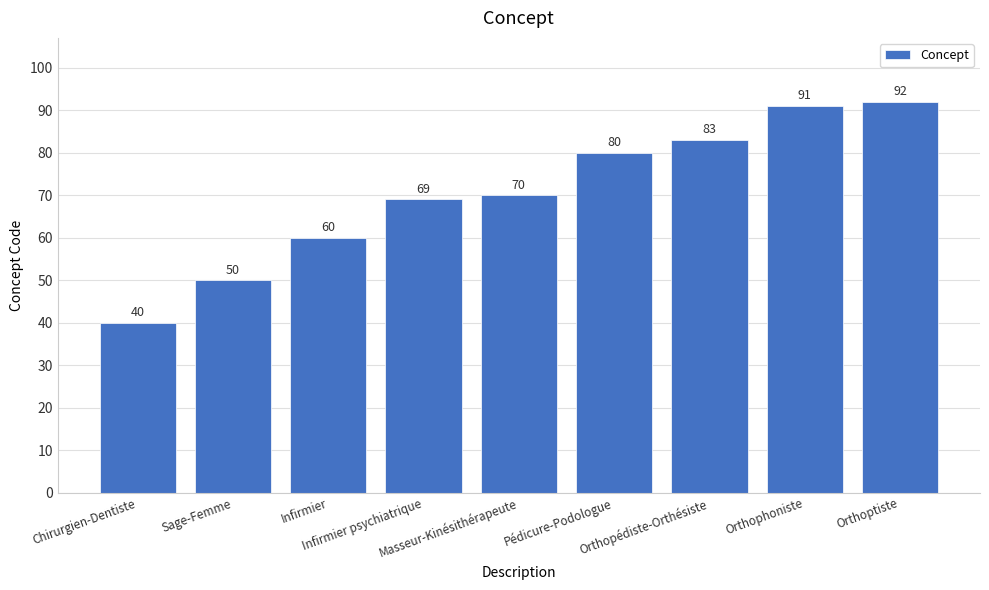

What is the difference between the maximum and minimum values?

52